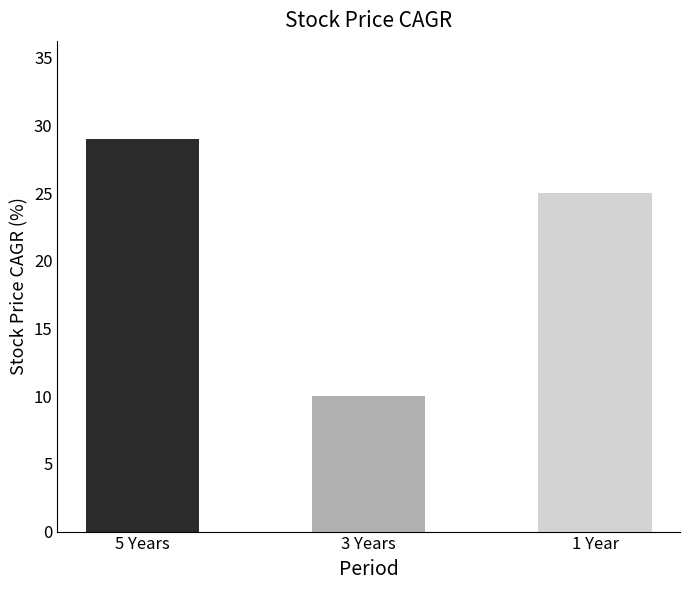

Is it true that the value at 1 Year is 9?

False